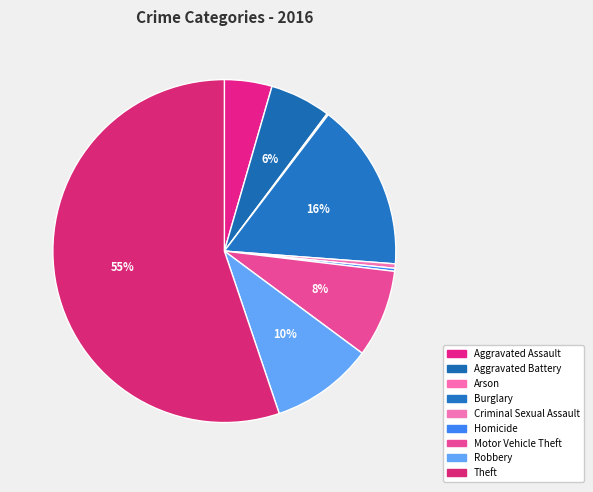

What is the smallest slice in the pie chart?

Arson